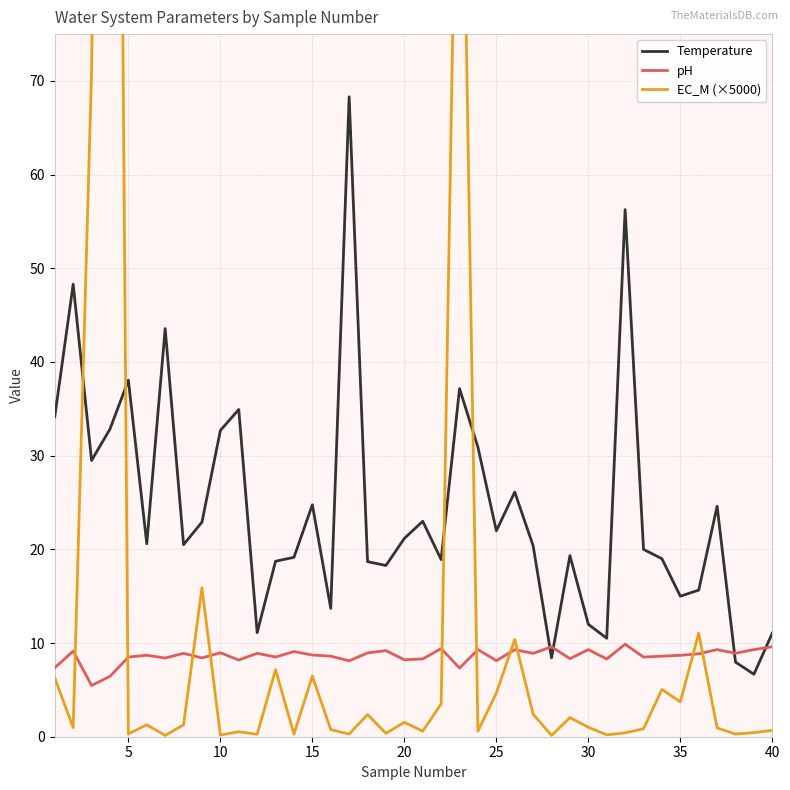

True or false: Temperature has more than 0 interior local peaks.

True